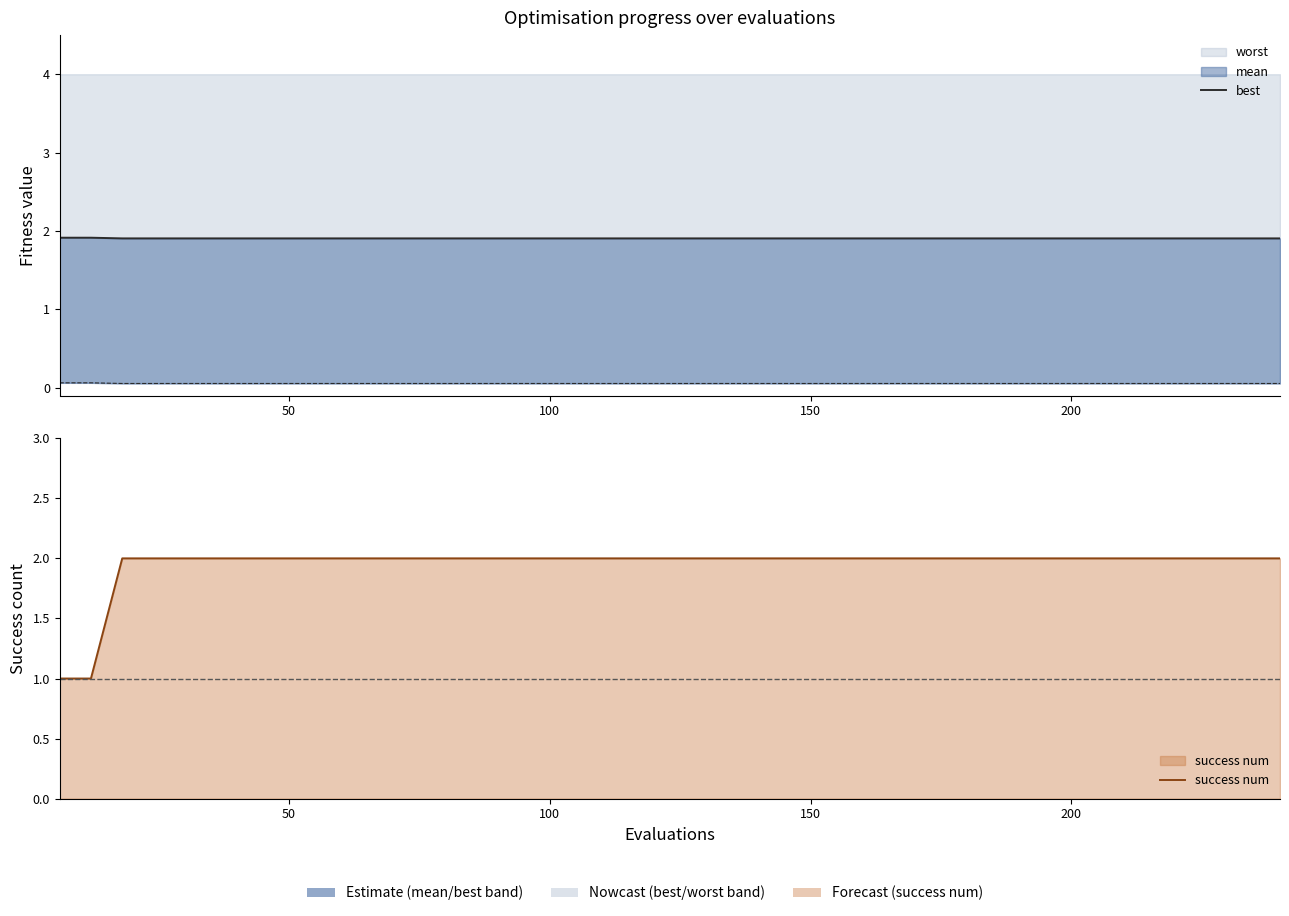

At which label is best closest to 1?

100